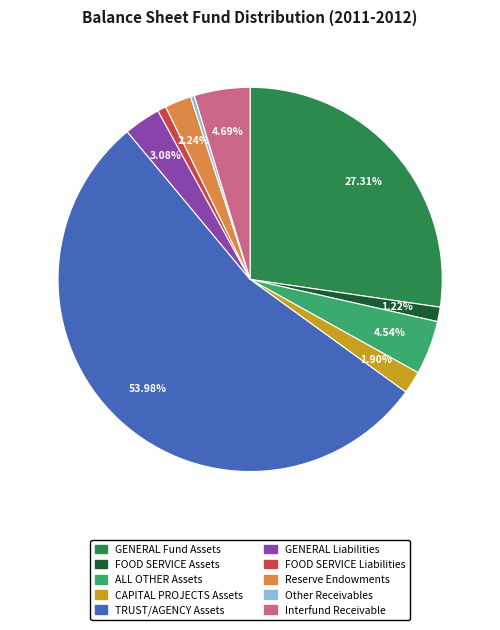

Between GENERAL Fund Assets and Other Receivables, which is larger?

GENERAL Fund Assets